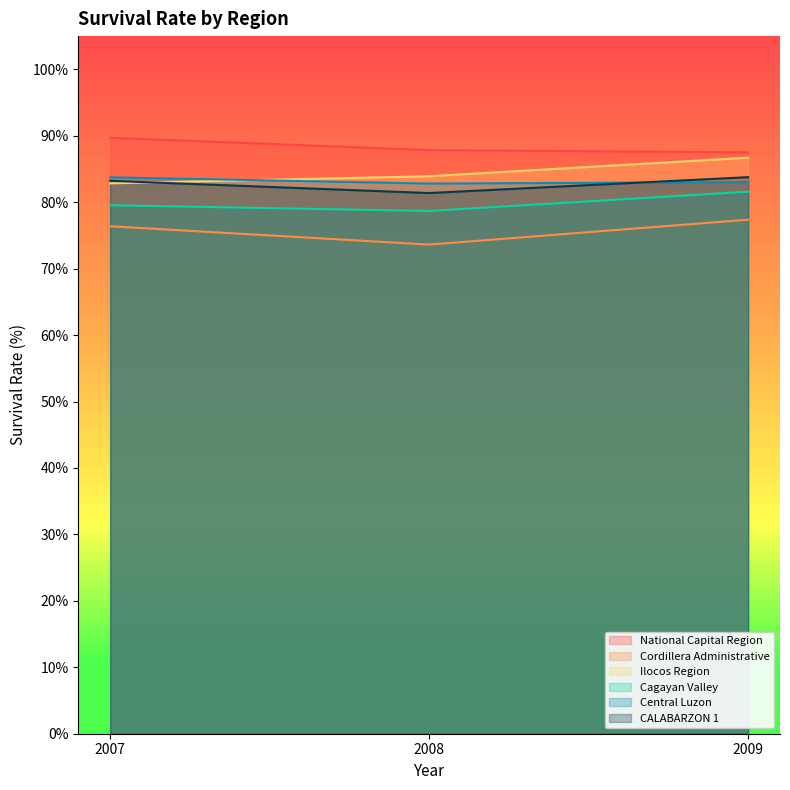

Is it true that Ilocos Region equals 47.9 at 2008?

False